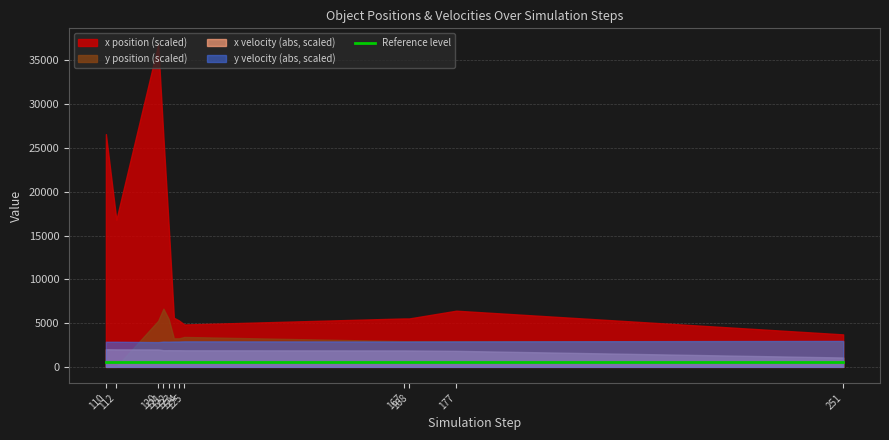

How many negative values does the x_velocity series have?

11